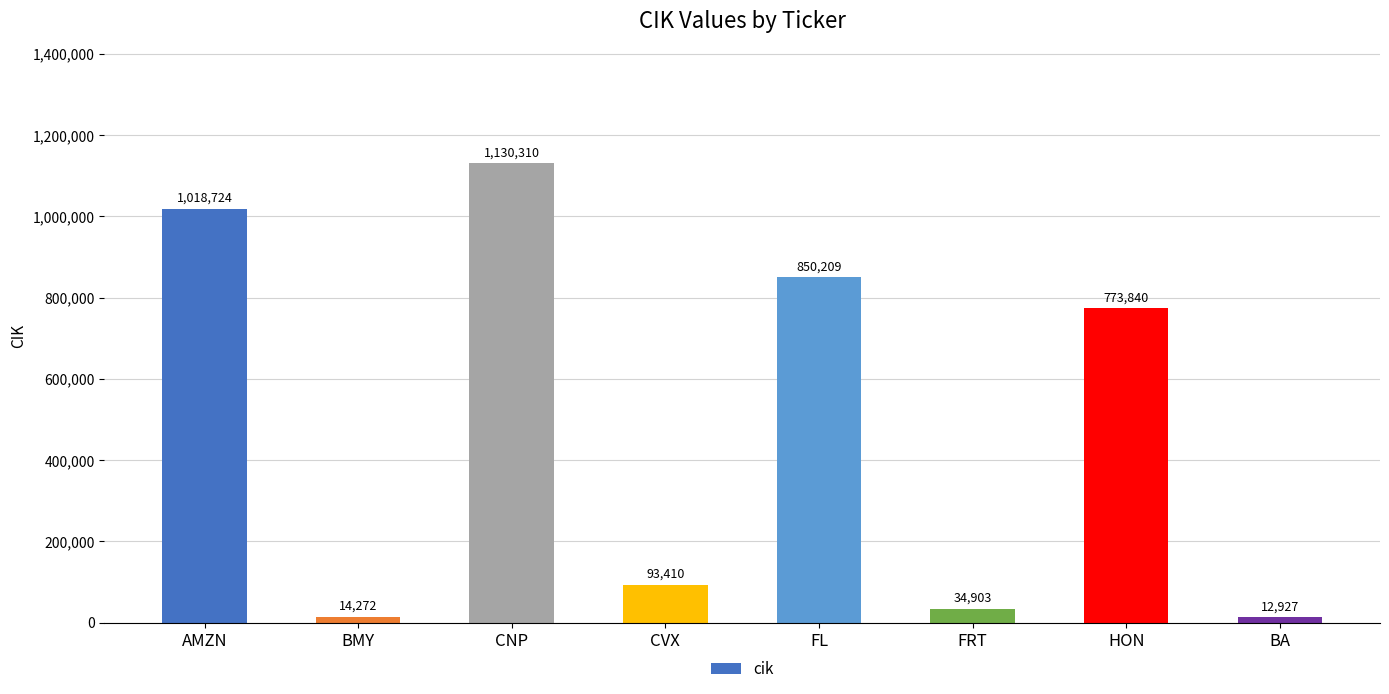

The chart shows a value of 197903 at HON. True or false?

False